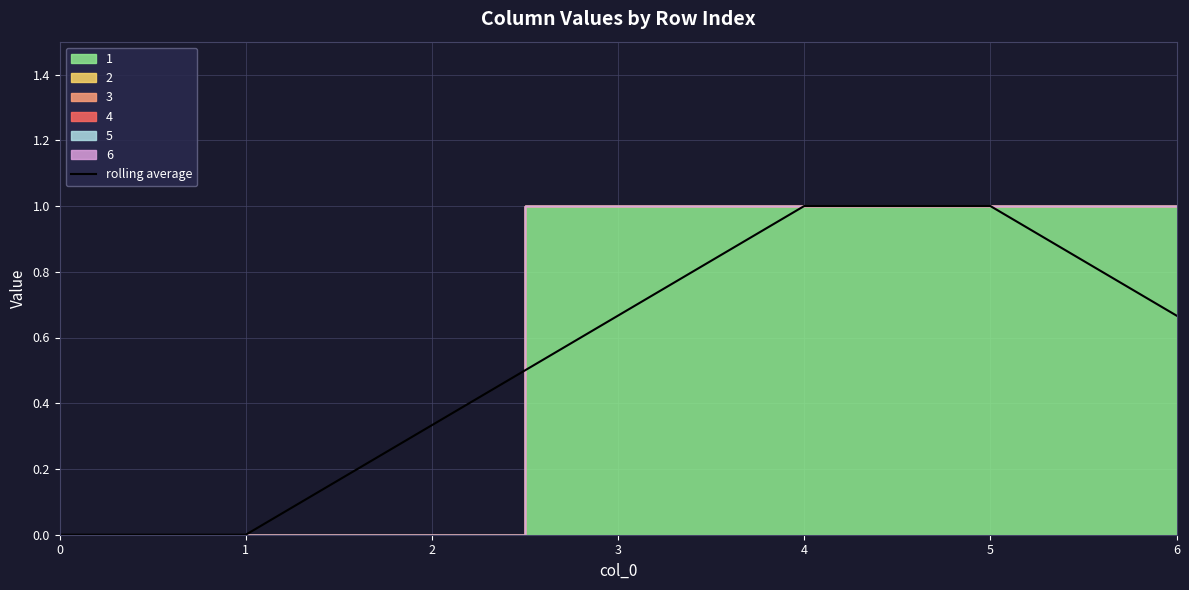

What is the approximate value at 4?

1.0